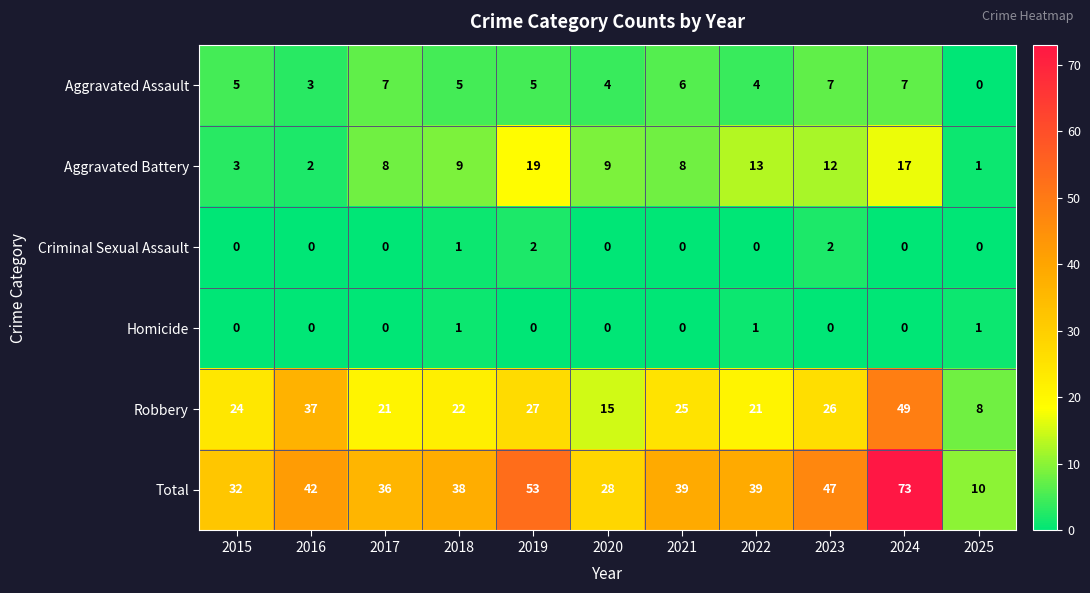

The Criminal Sexual Assault series shows 0 at 2022. True or false?

True